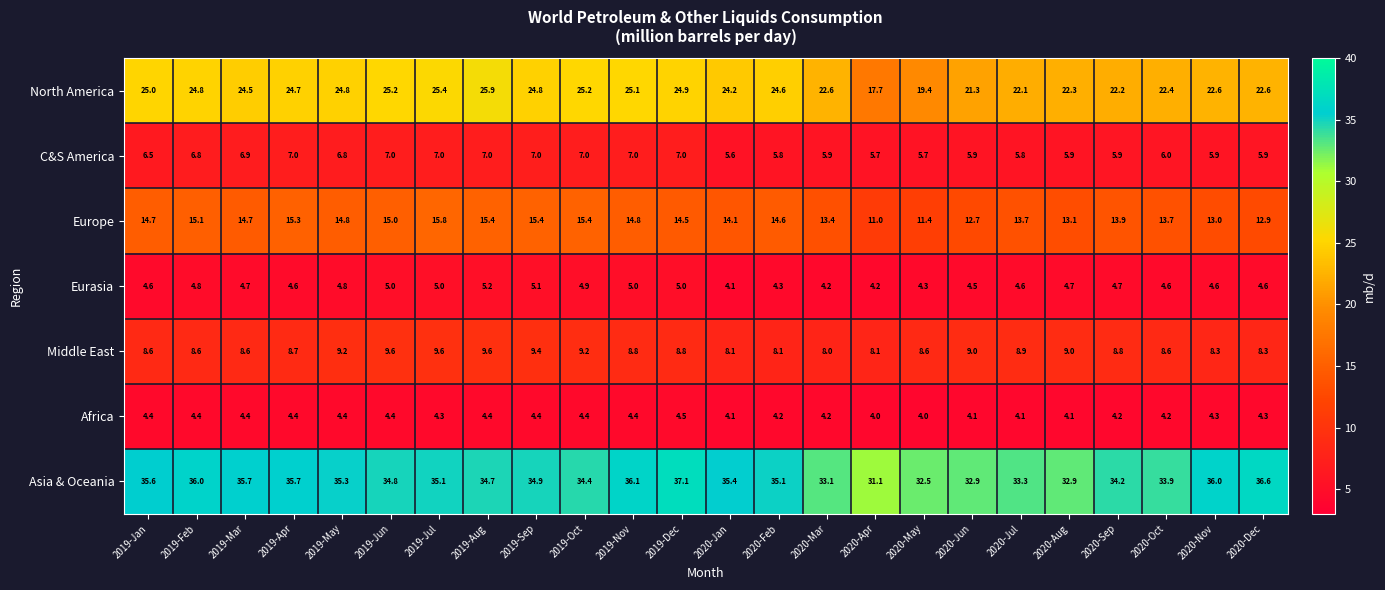

Where is Eurasia nearest to the value 4?

2020-Jan